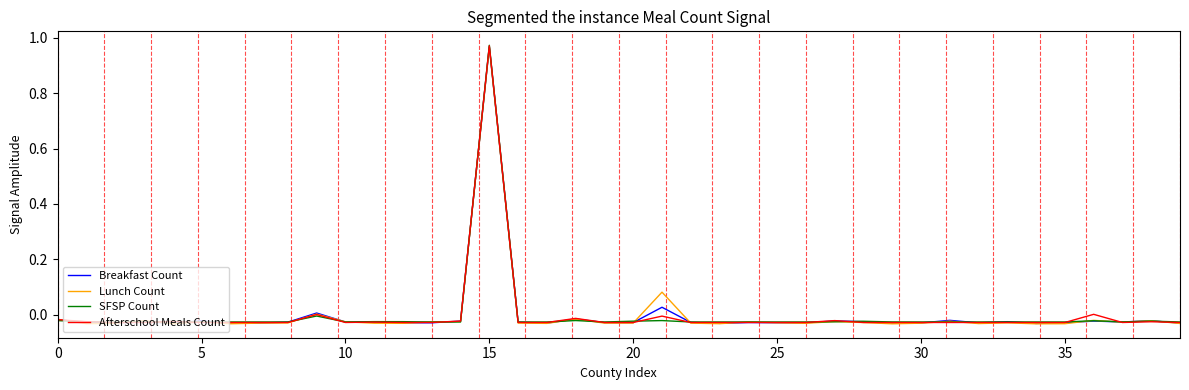

At which label does Lunch Count reach its peak?

15